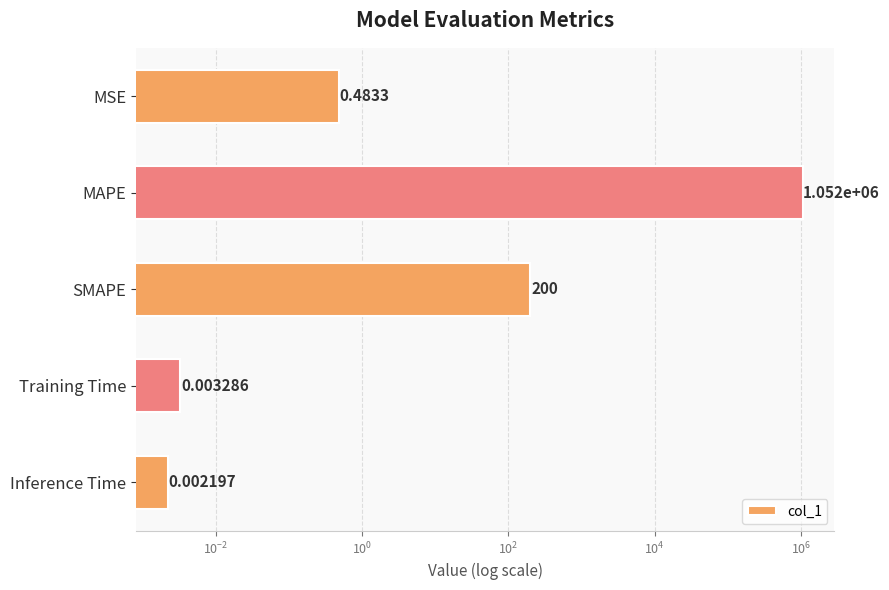

The value at MSE is 0.2. True or false?

False